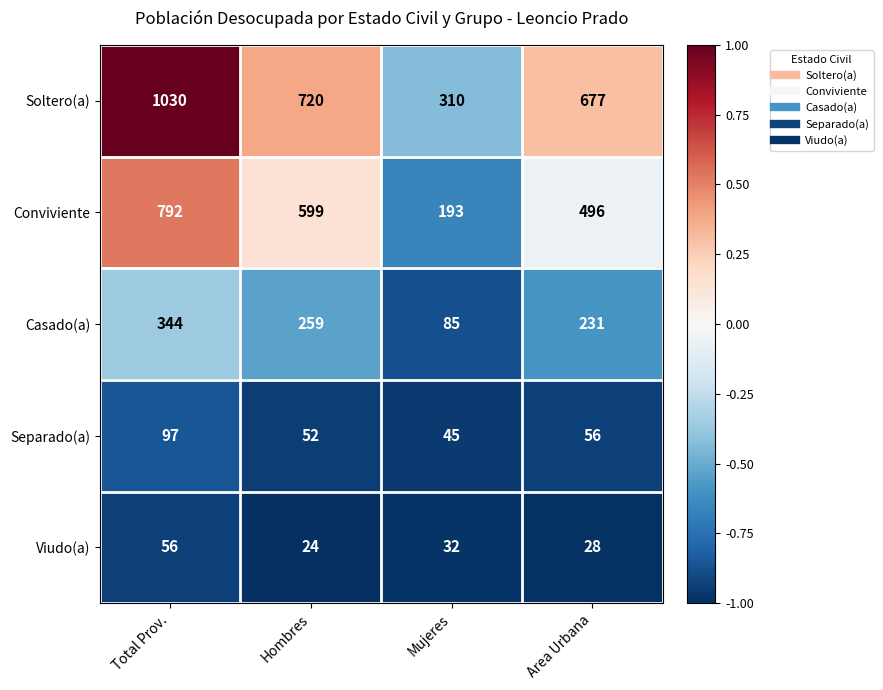

What is the total value across all series at Mujeres?

665